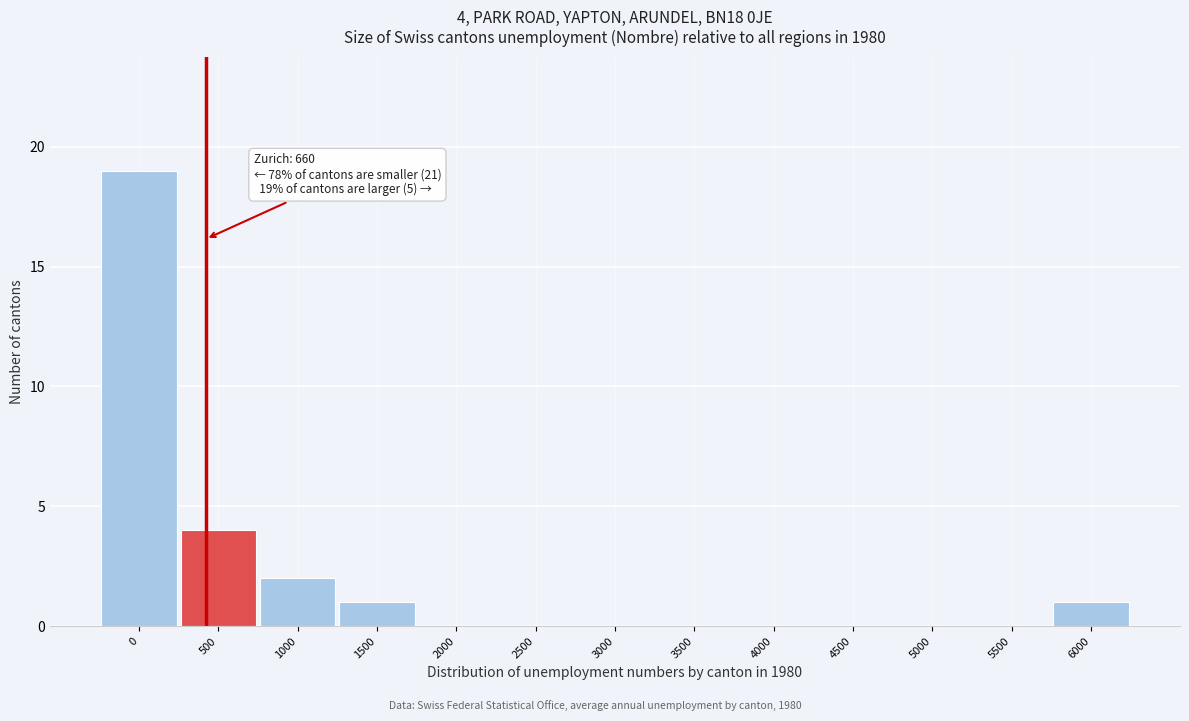

Reading left to right, list all the values displayed in this chart.

0=19	500=4	1000=2	1500=1	2000=0	2500=0	3000=0	3500=0	4000=0	4500=0	5000=0	5500=0	6000=1